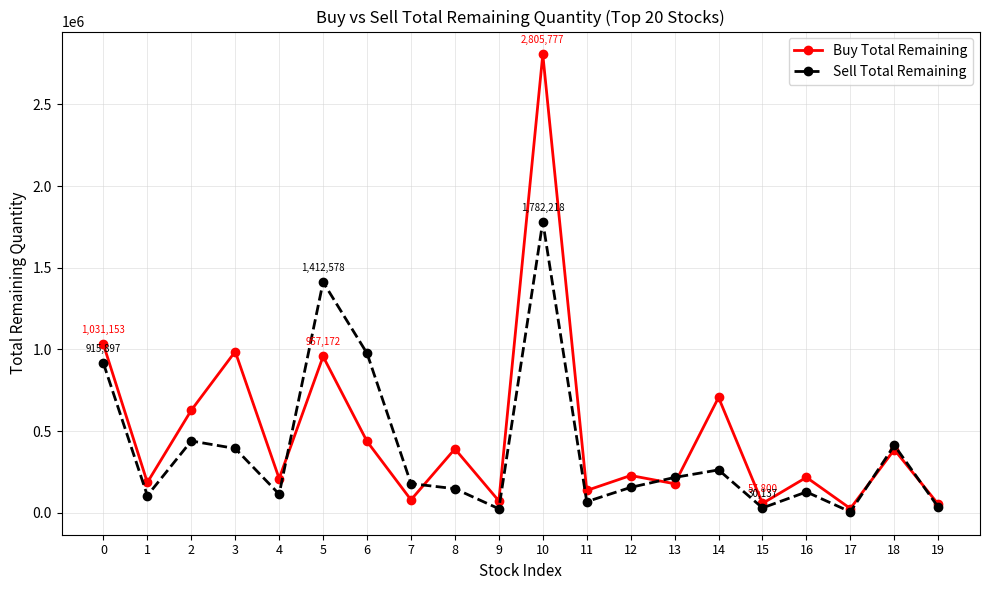

What are all the series names shown in the legend?

Buy Total Remaining, Sell Total Remaining